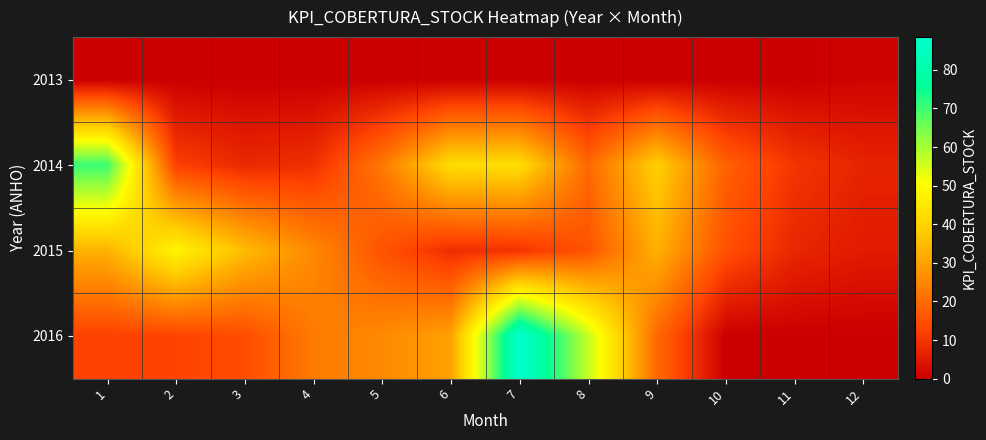

At how many categories does at least one series exceed 51?

3